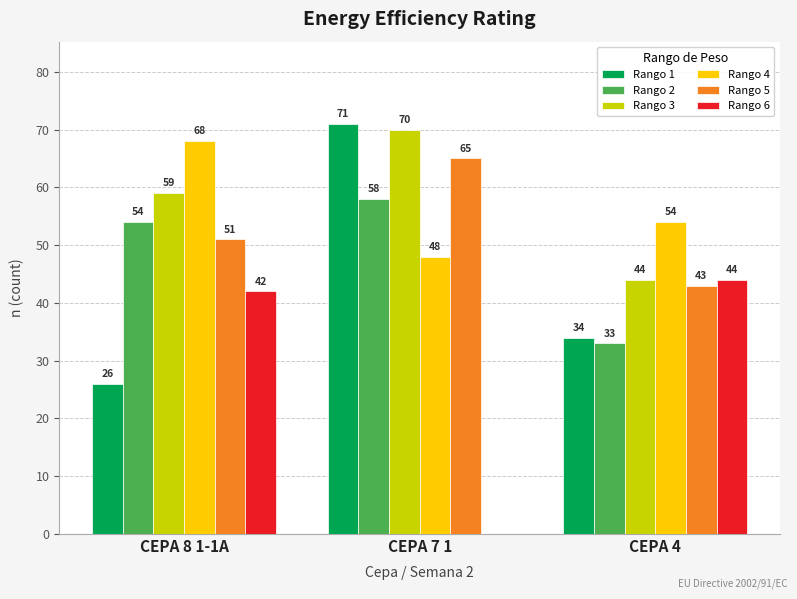

Which category has the highest value across all series?

CEPA 7 1